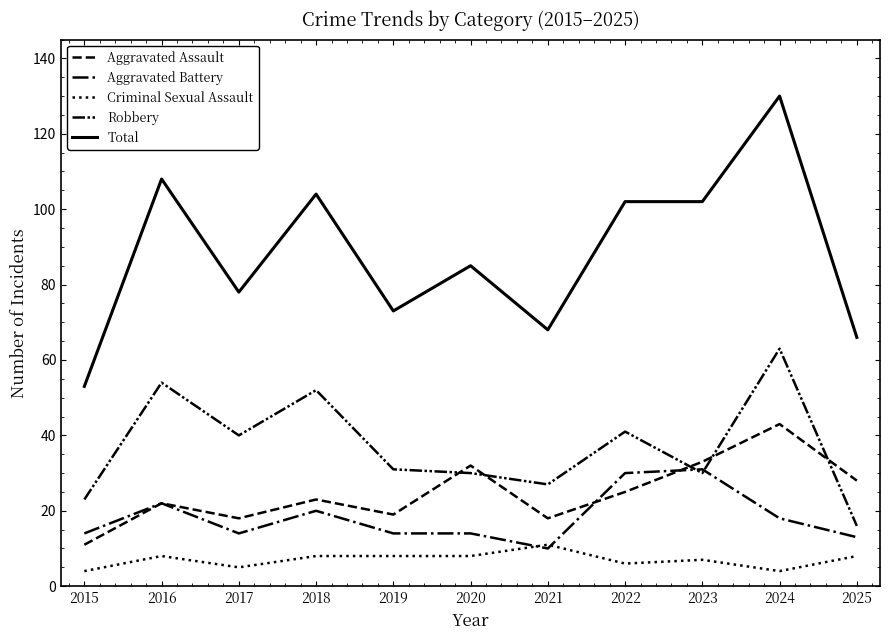

How many series are shown in this chart?

5